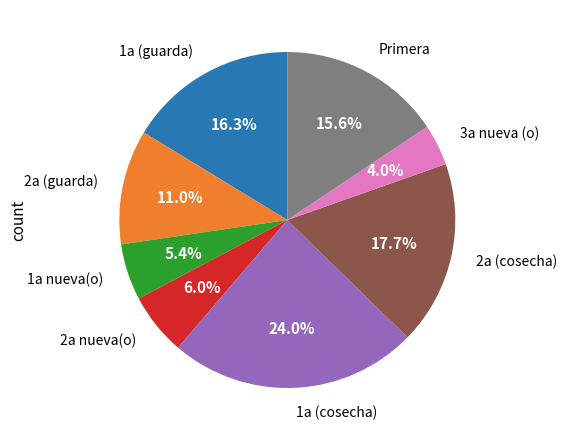

Is there any slice that represents more than half of the pie?

No